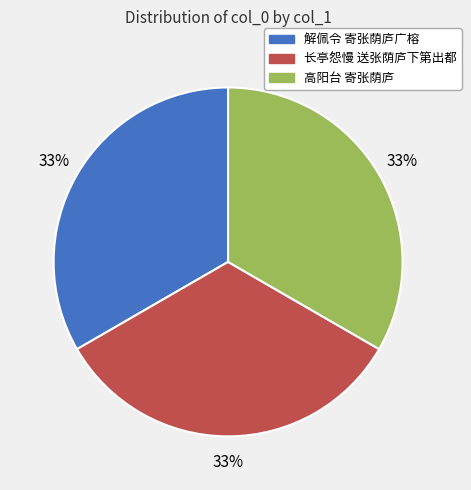

To the nearest percent, what is the average slice percentage?

33%